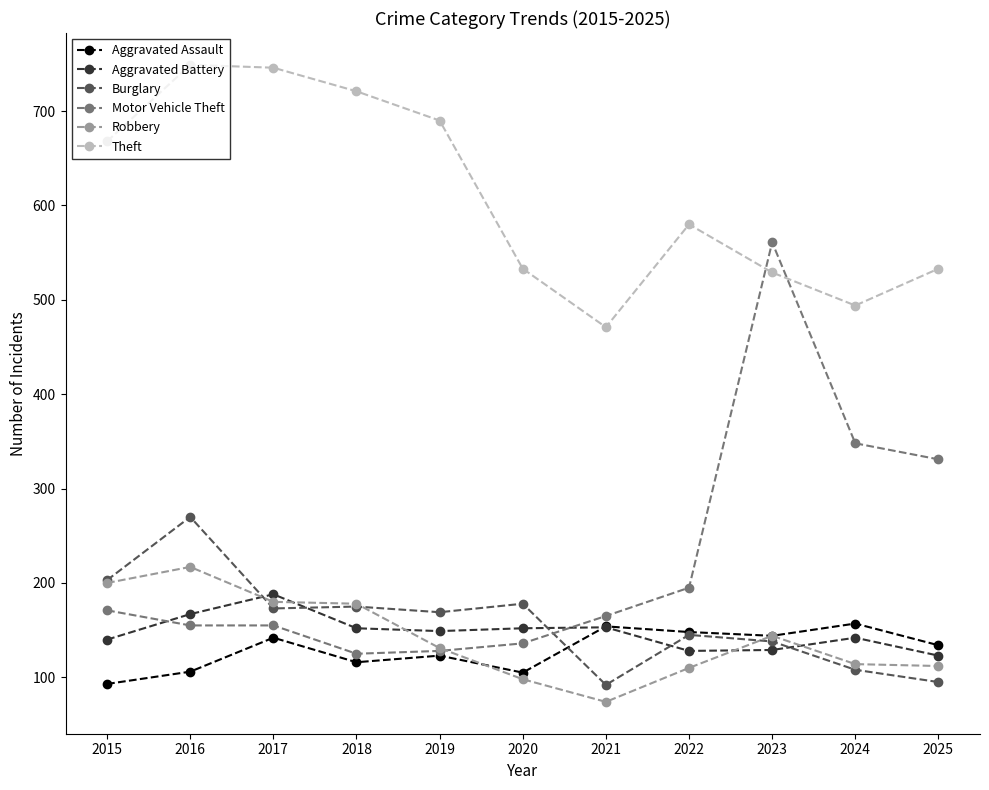

What is the sum of the Robbery values at 2022 and 2024?

224